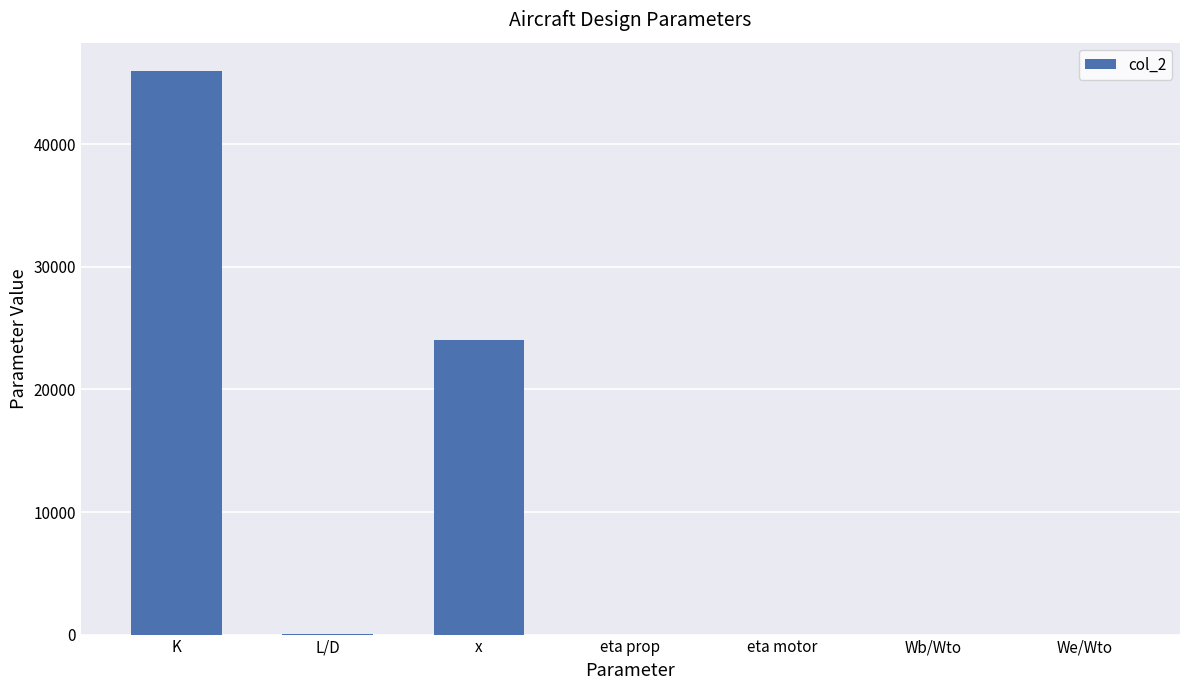

What is the difference between the values at eta motor and eta prop?

0.1